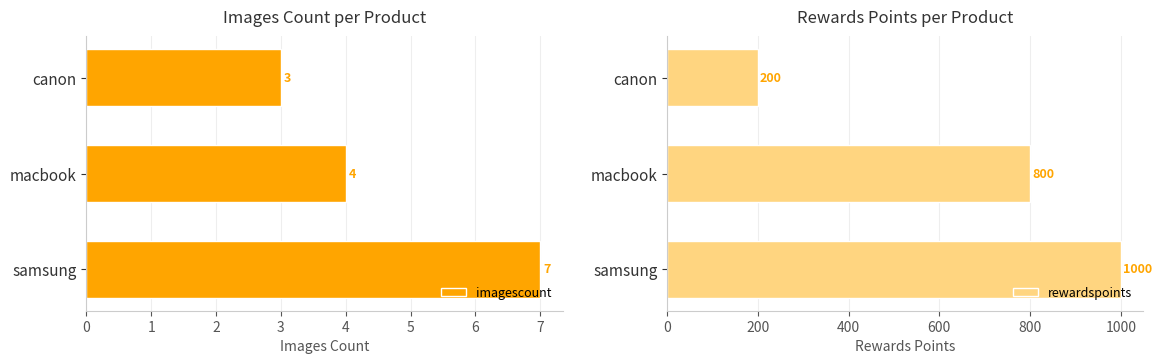

What is the value of the imagescount bar at the 2nd from the left?

4